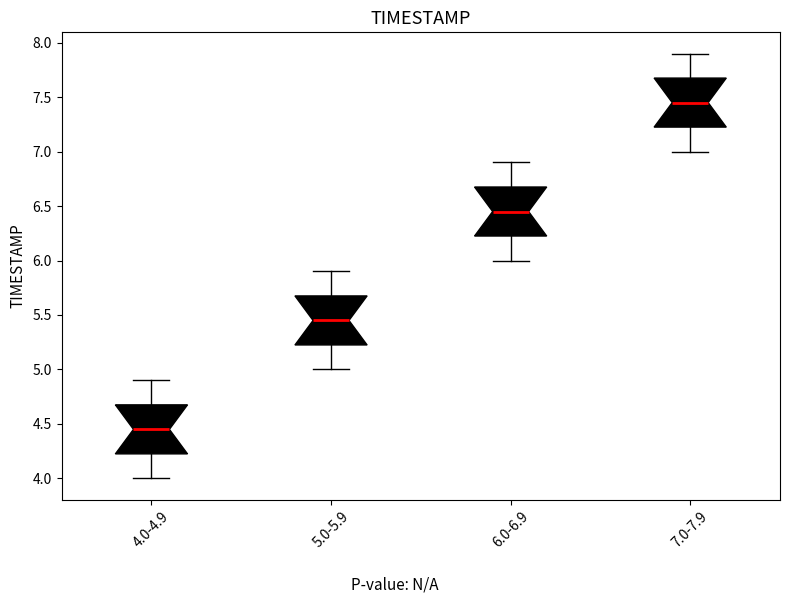

Reading left to right, read every box against the y-axis: the position of its median line, the range the box covers, and the ends of its whiskers. The values are not printed on the chart, so give them approximately, as read against the axis.

4.0-4.9: median 4.45, box 4.25 to 4.70, whiskers 4.00 to 4.90
5.0-5.9: median 5.45, box 5.25 to 5.70, whiskers 5.00 to 5.90
6.0-6.9: median 6.45, box 6.25 to 6.70, whiskers 6.00 to 6.90
7.0-7.9: median 7.45, box 7.25 to 7.70, whiskers 7.00 to 7.90